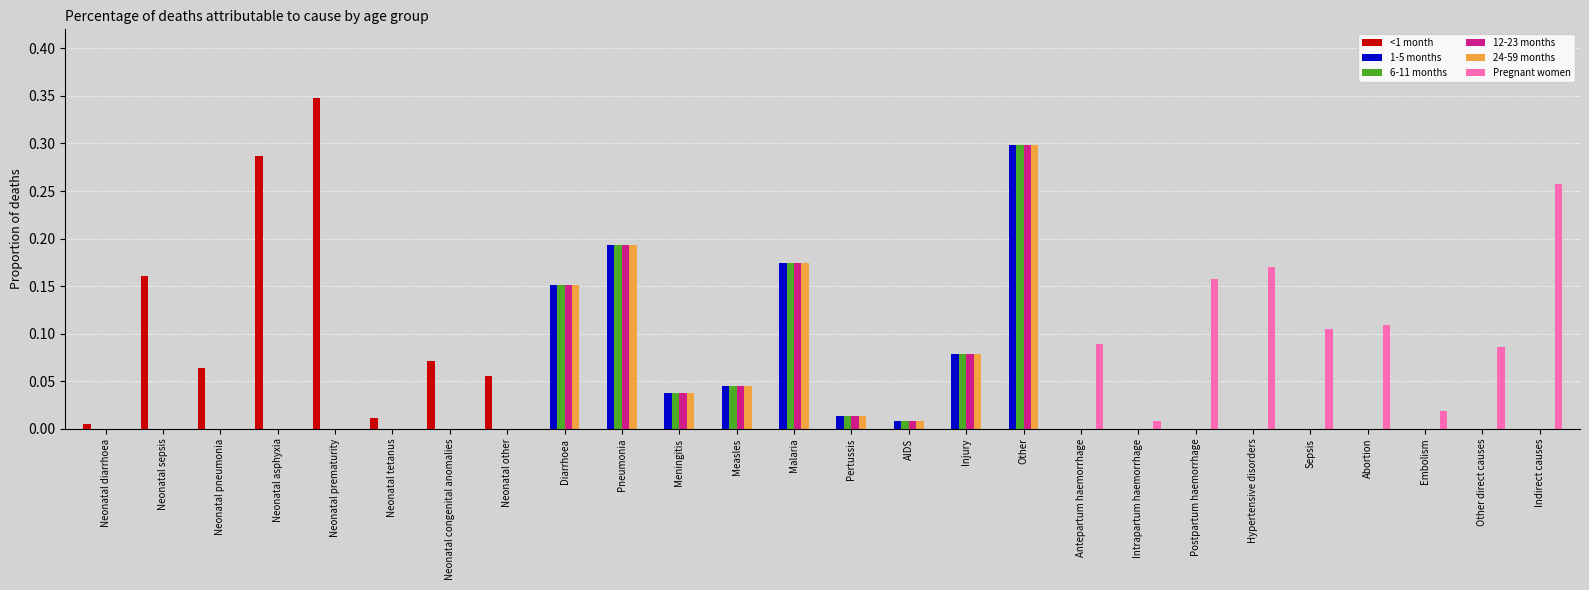

Is it true that 24-59 months equals 0.0 at Neonatal diarrhoea?

True